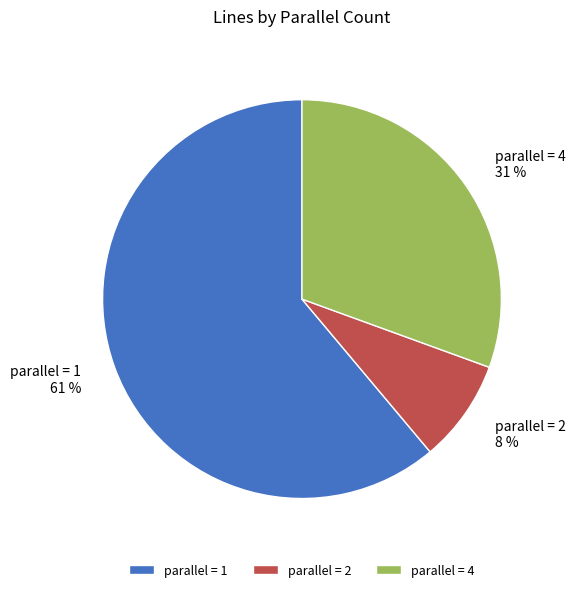

The parallel = 2 slice represents 1% of the pie. True or false?

False